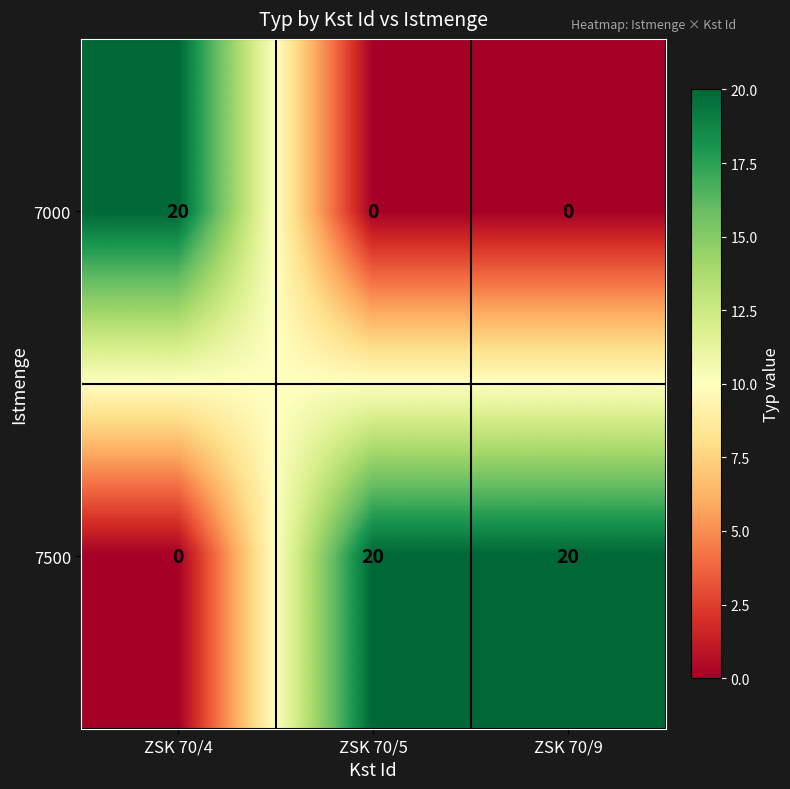

Reading right to left, extract all data points from this chart.

7000: ZSK 70/9=0	ZSK 70/5=0	ZSK 70/4=20
7500: ZSK 70/9=20	ZSK 70/5=20	ZSK 70/4=0